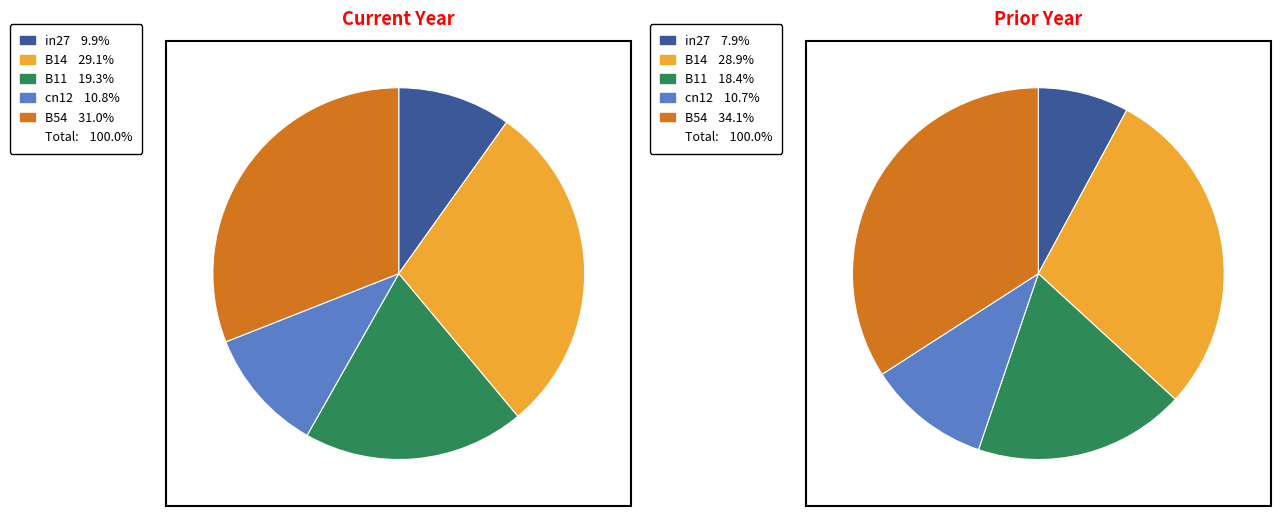

Which category has the smallest portion of the pie?

in27